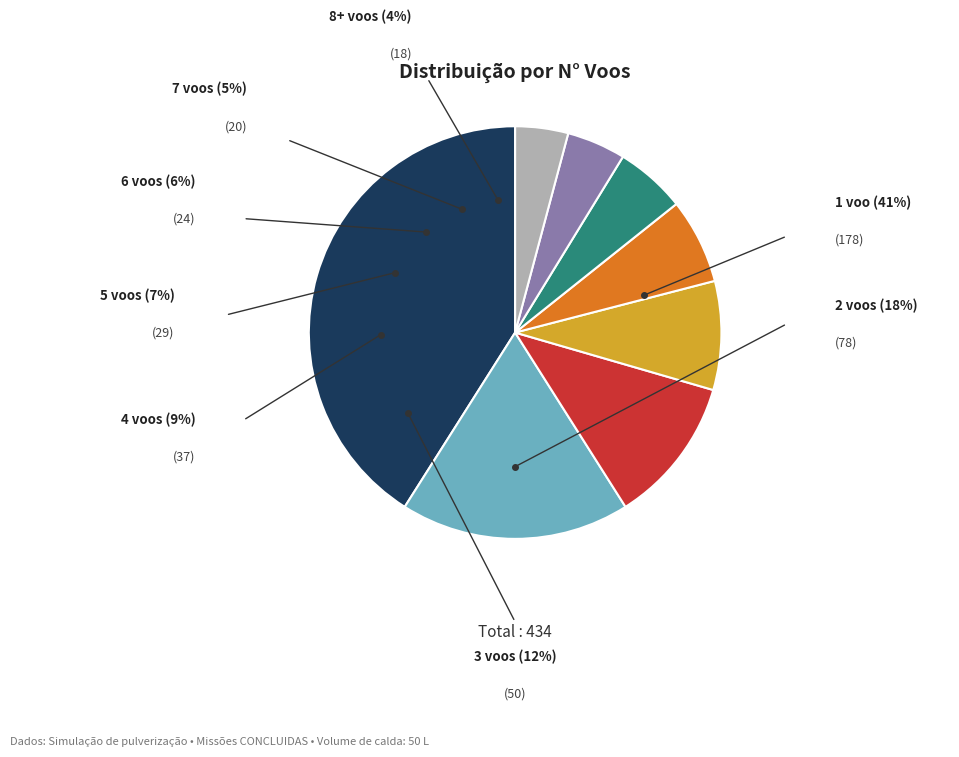

Is there a majority slice in this chart?

No